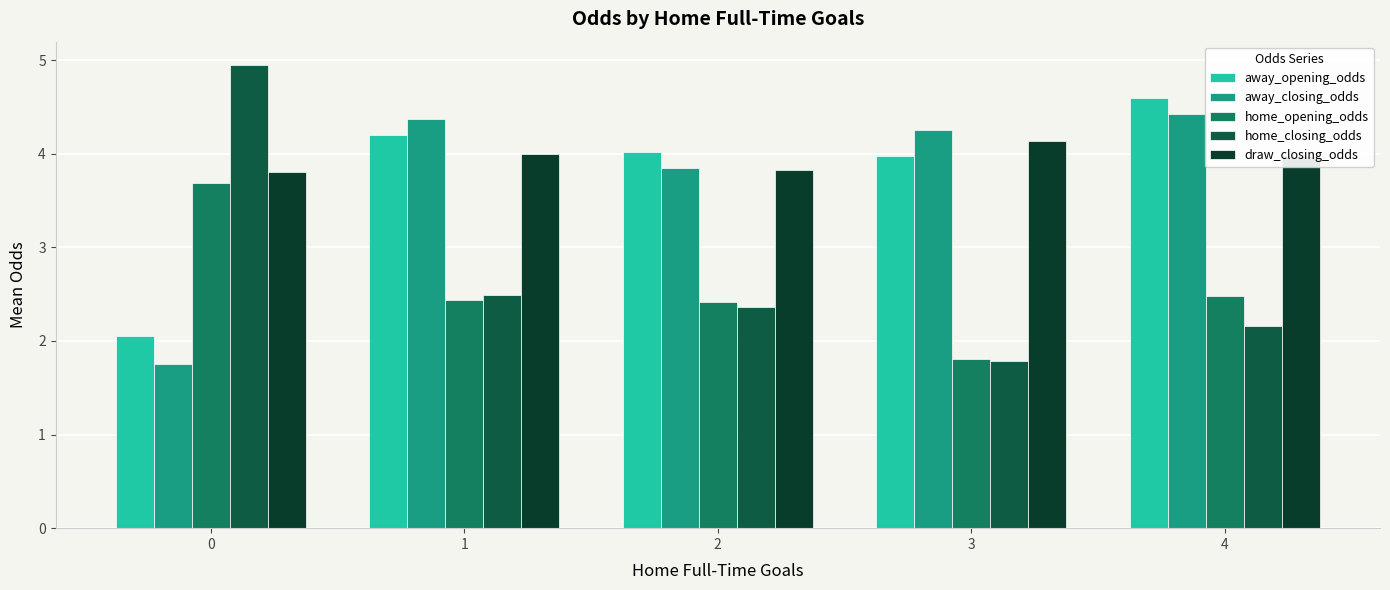

How many data points does each series have?

5